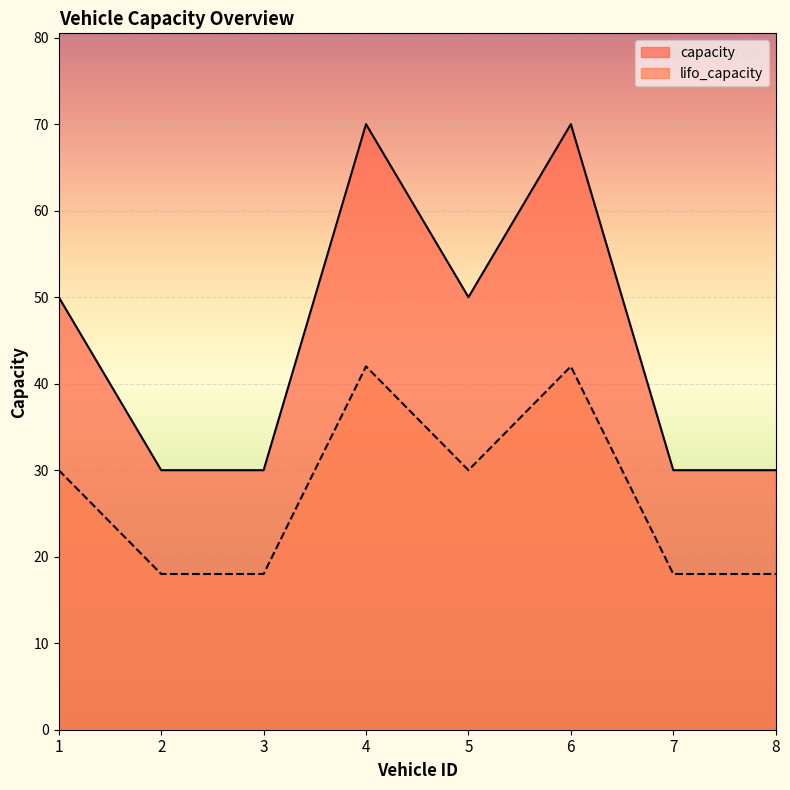

At 2, list the series in order from largest to smallest.

capacity, lifo_capacity